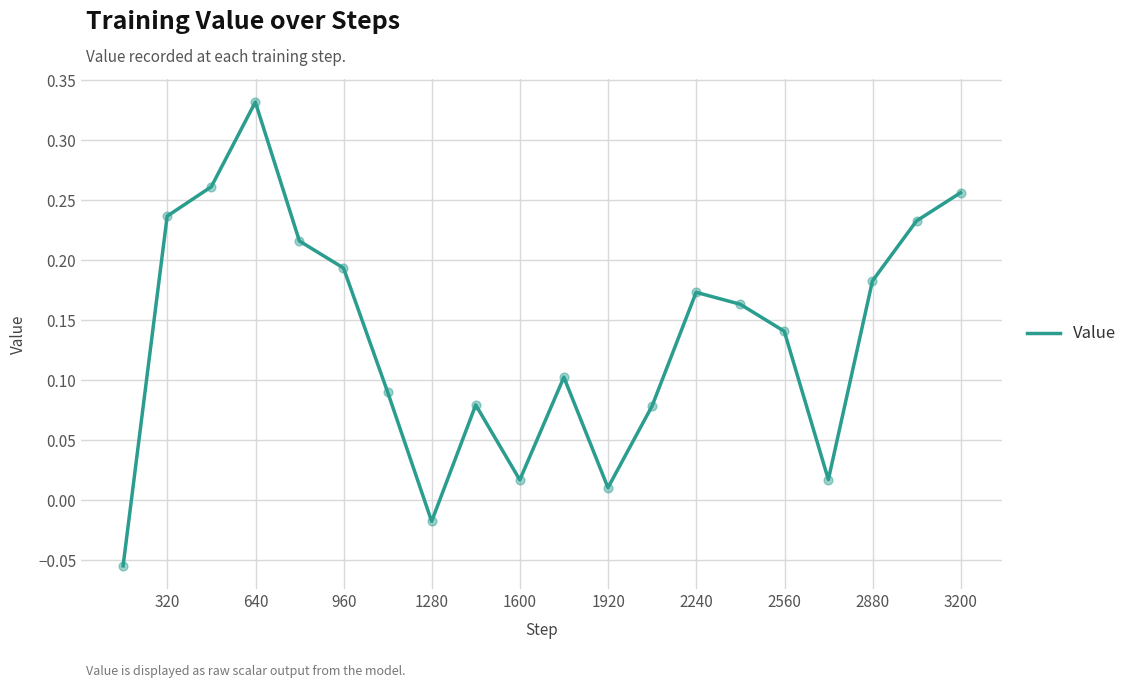

What is the difference between the maximum and minimum values?

0.4